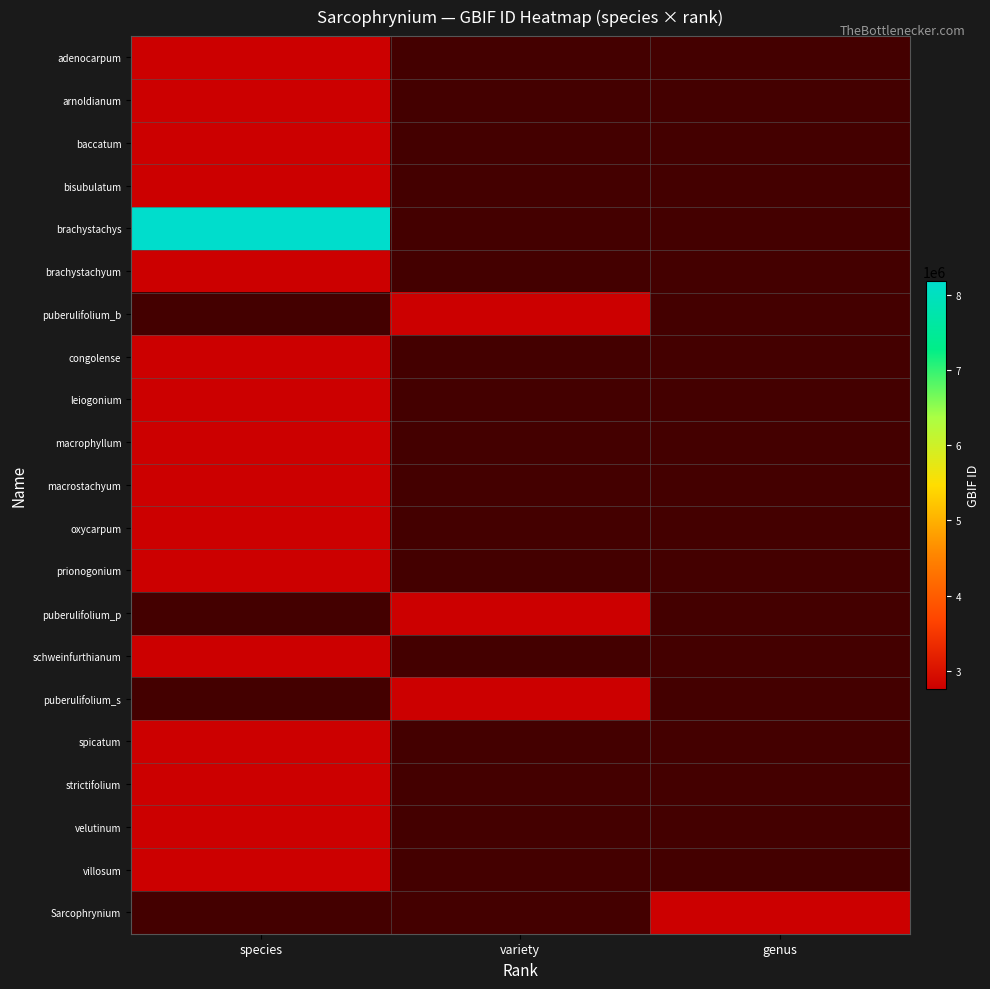

Which series has the largest total across all categories?

brachystachys